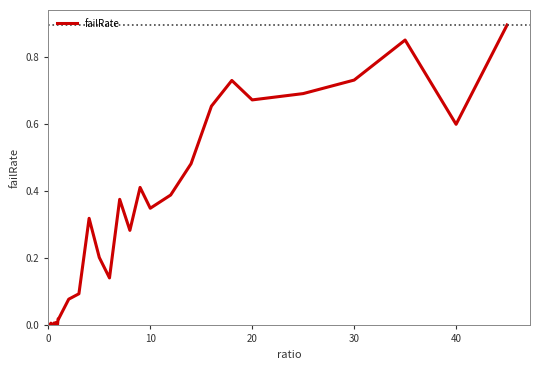

How many lines are shown in the chart?

1